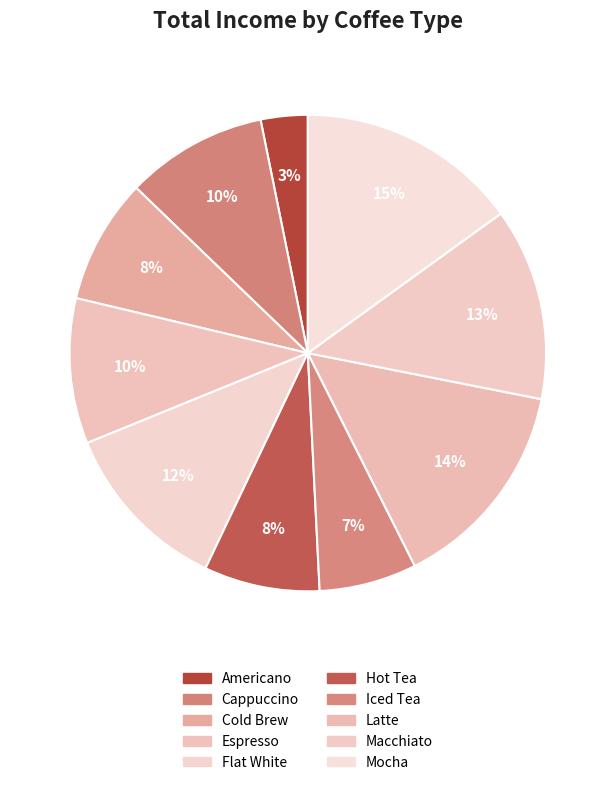

The Cappuccino slice represents 22% of the pie. True or false?

False